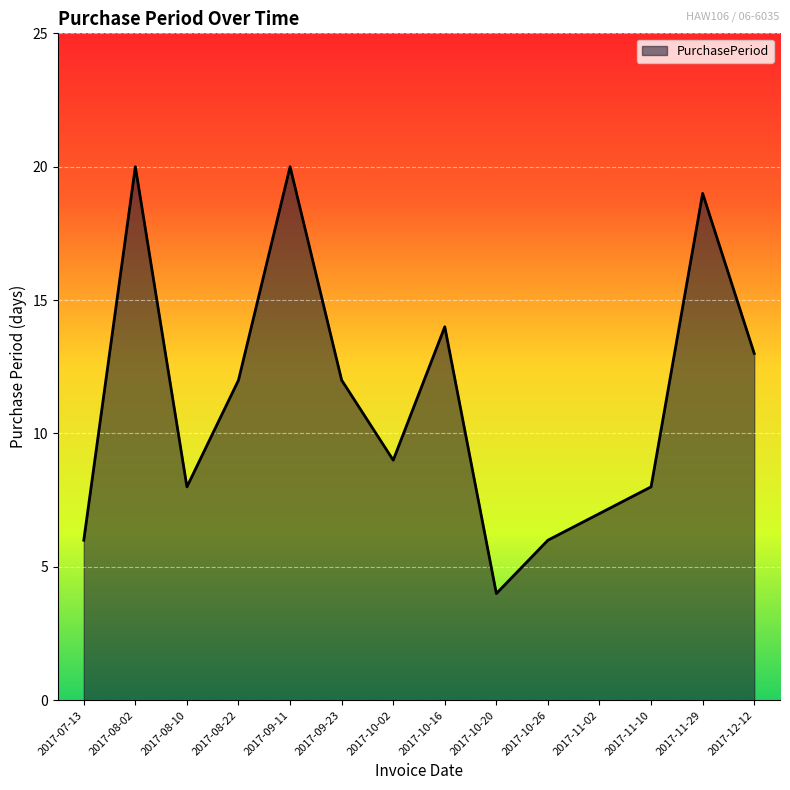

What position from the left is 2017-11-29?

13